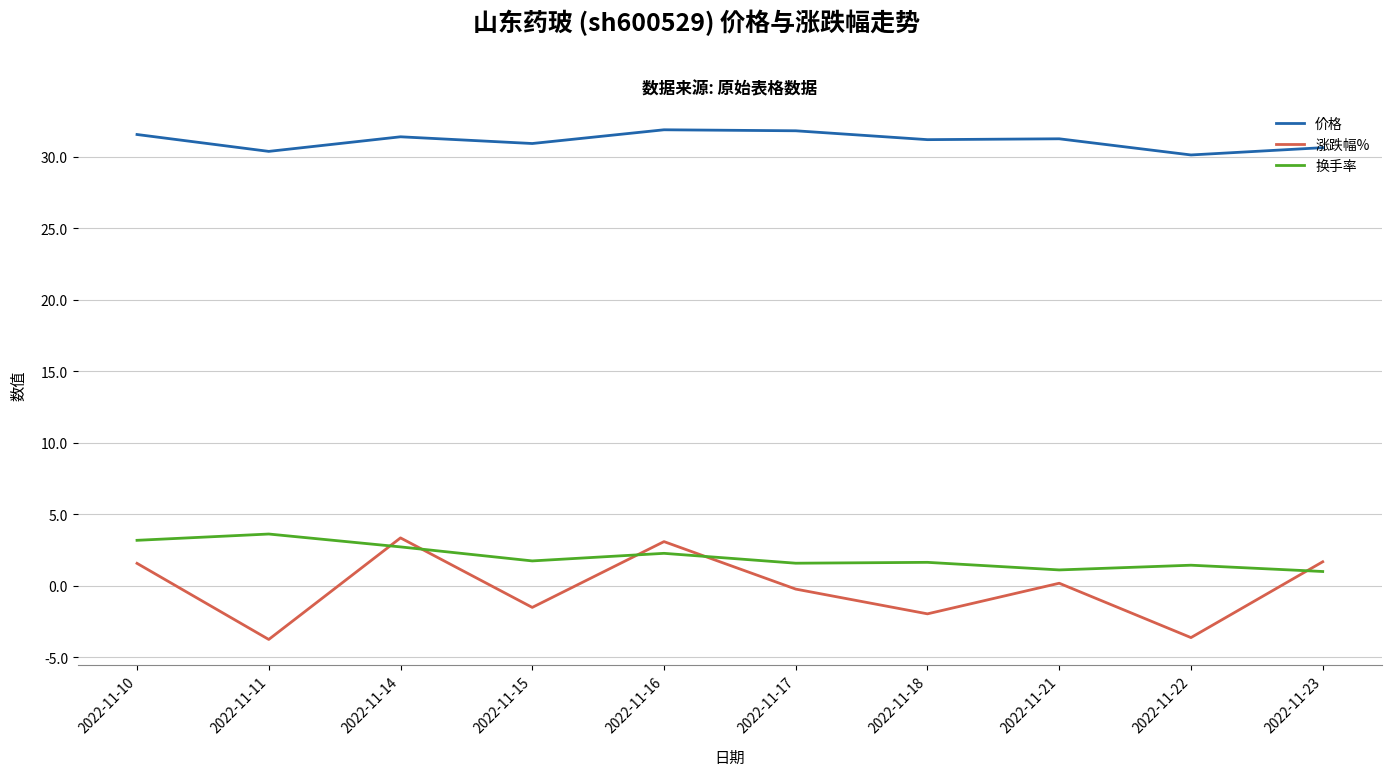

Is the value of 涨跌幅% at 2022-11-18 greater than the value of 换手率 at 2022-11-10?

No